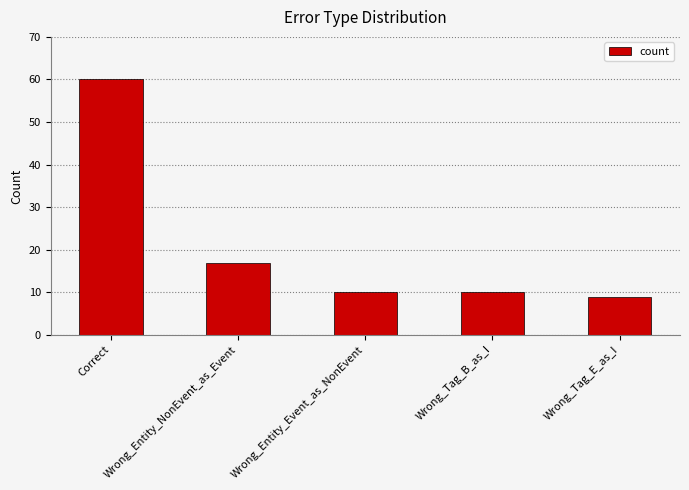

True or false: the data shows 9 at Wrong_Tag_E_as_I.

True